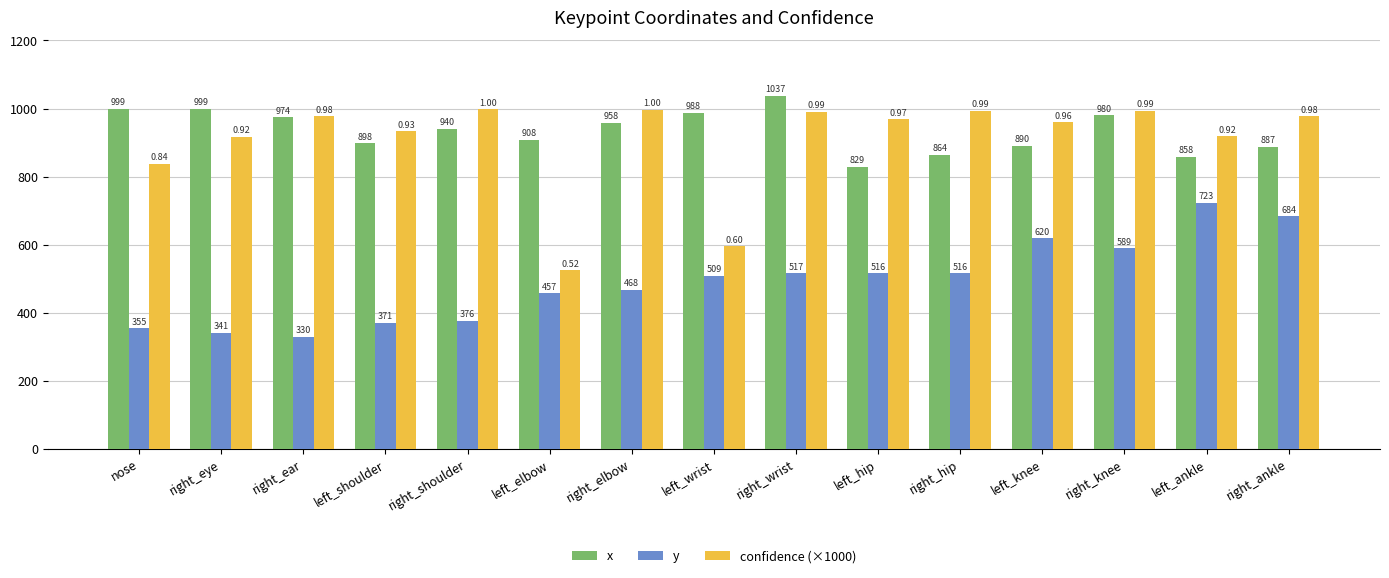

Which series has the widest spread of values?

confidence (×1000)